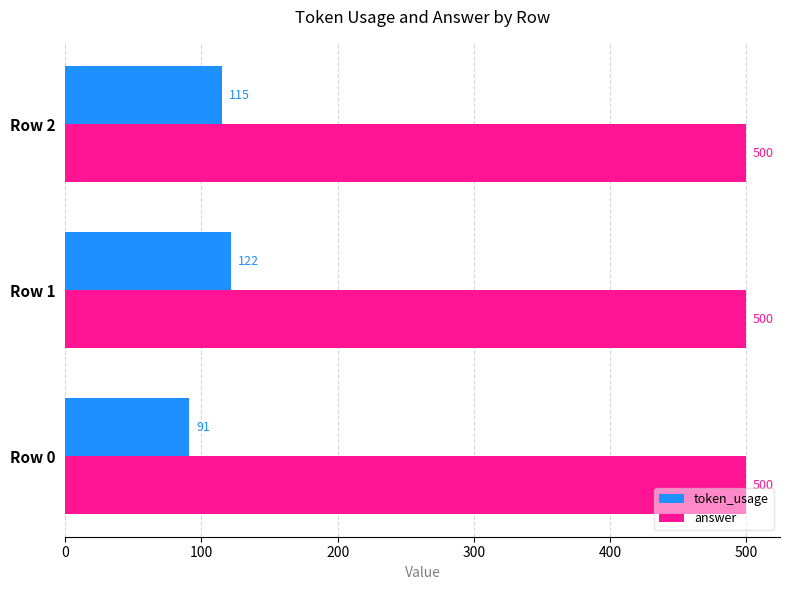

What is the average value of the answer series?

500